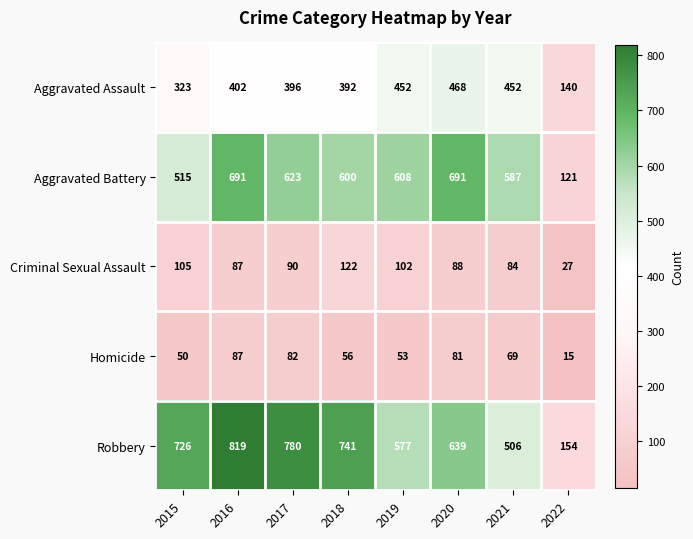

What is the total value across all series at 2021?

1698